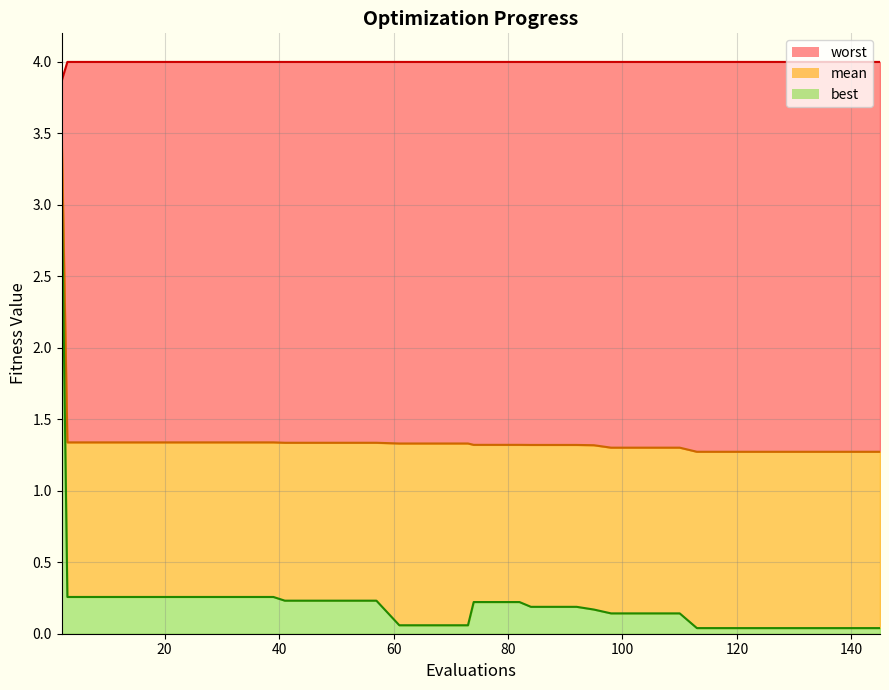

Rank the series by their maximum value, from highest to lowest.

worst line, mean line, best line